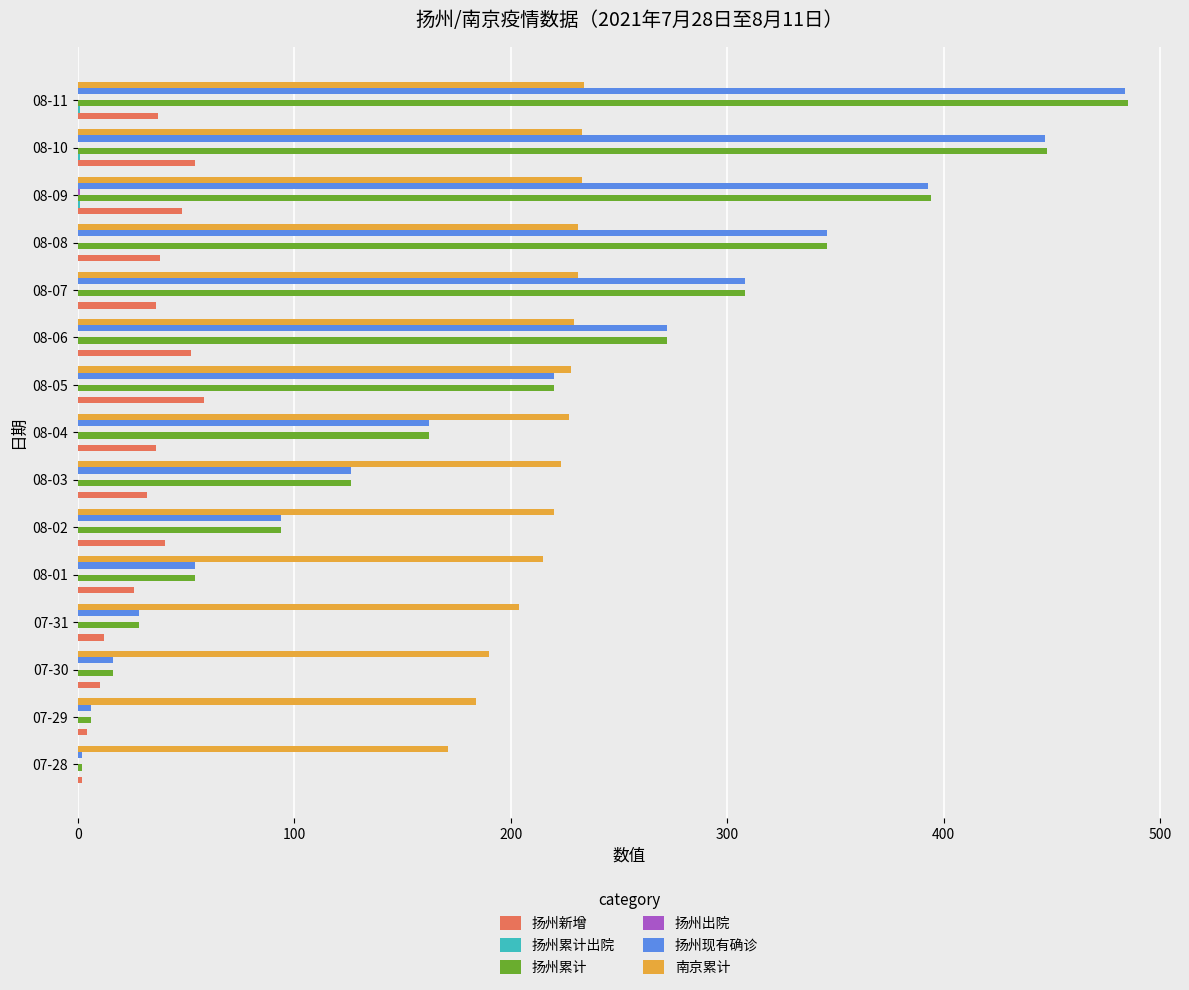

How many distinct data groups are displayed?

6